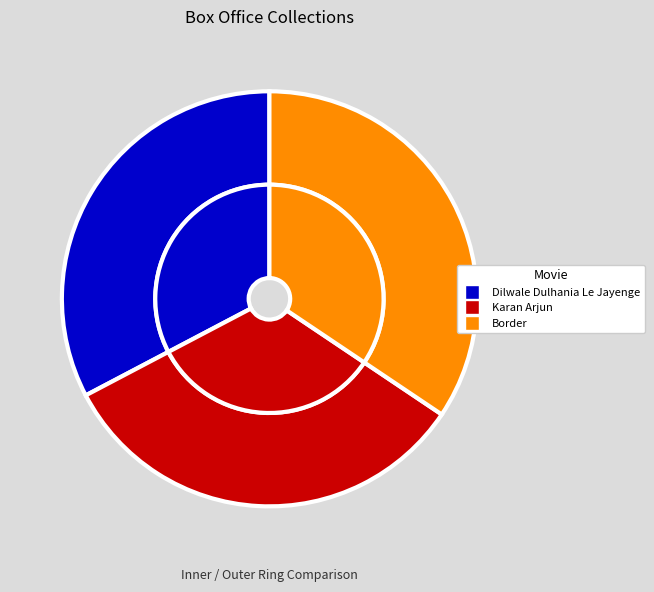

How many slices are in this pie chart?

3